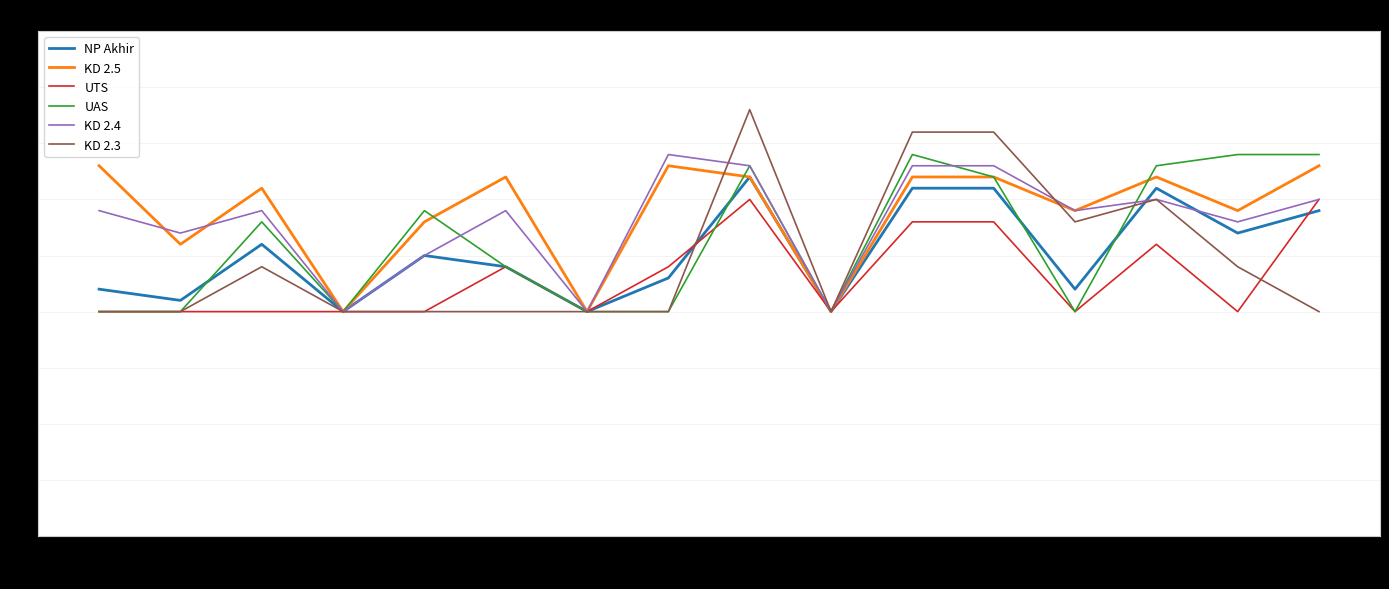

Is it true that KD 2.5 equals 92 at Saffa?

True